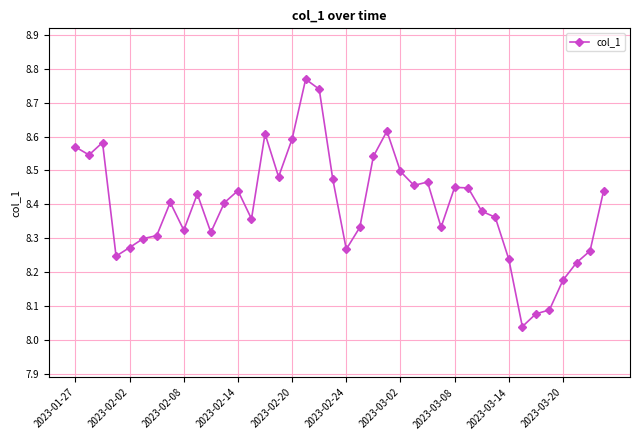

What is the difference between the second highest and second lowest values?

0.7